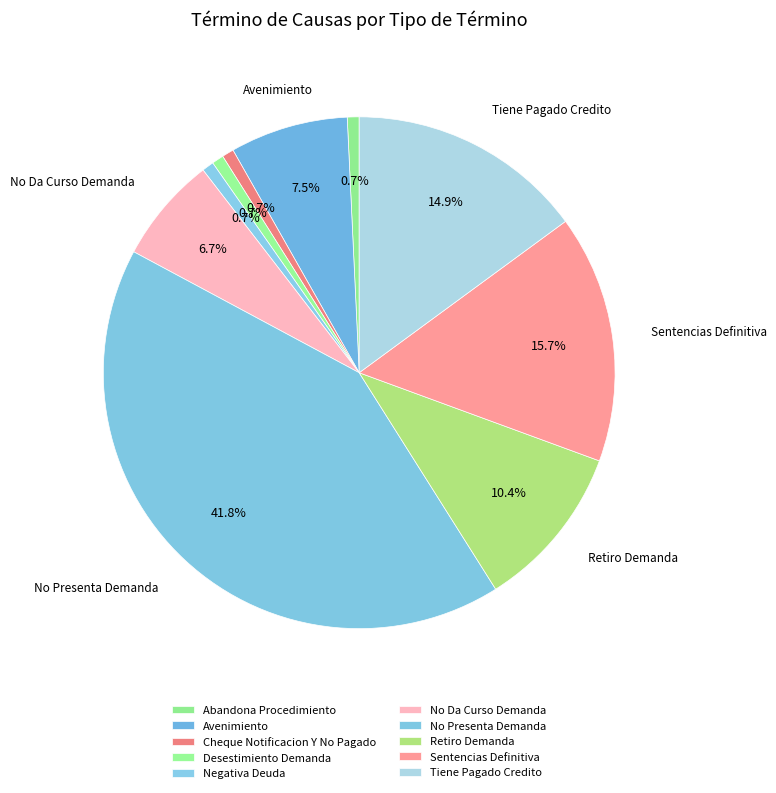

To the nearest percent, what is the difference between the Sentencias Definitiva and Avenimiento slice percentages?

8%